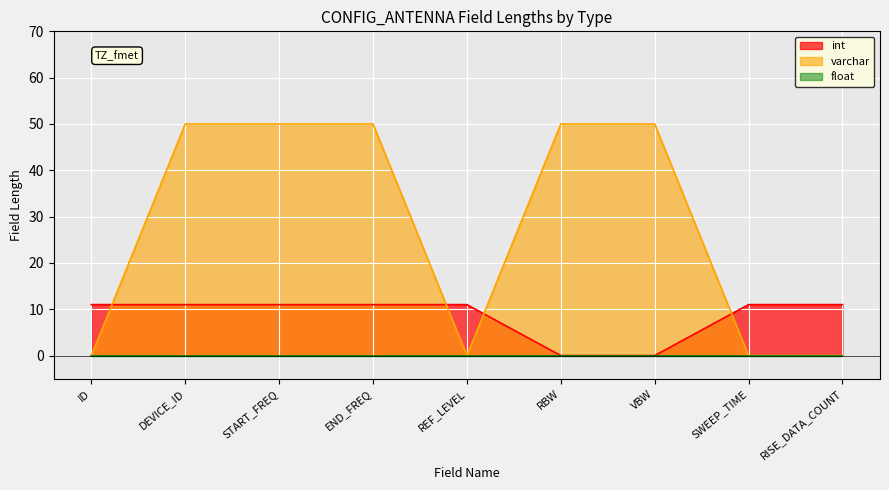

What is the maximum value shown in the chart?

50